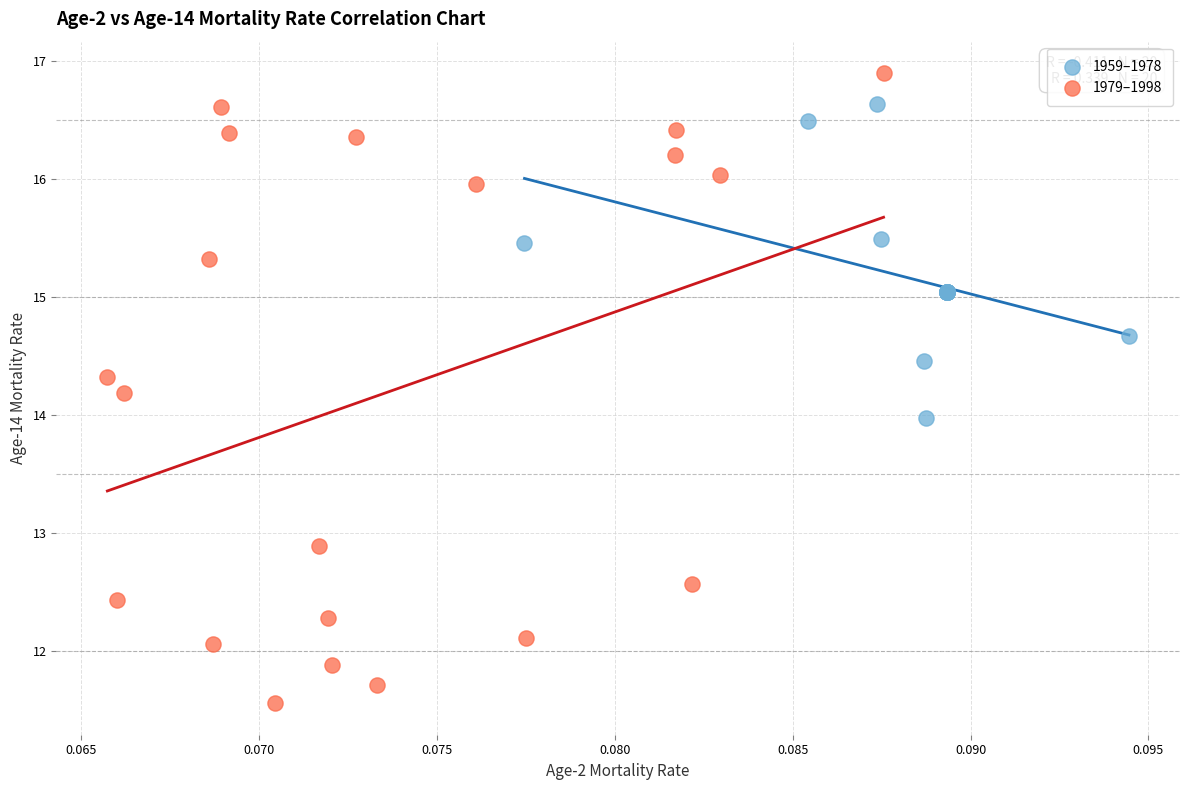

Which series contains the lowest Y value?

1979–1998